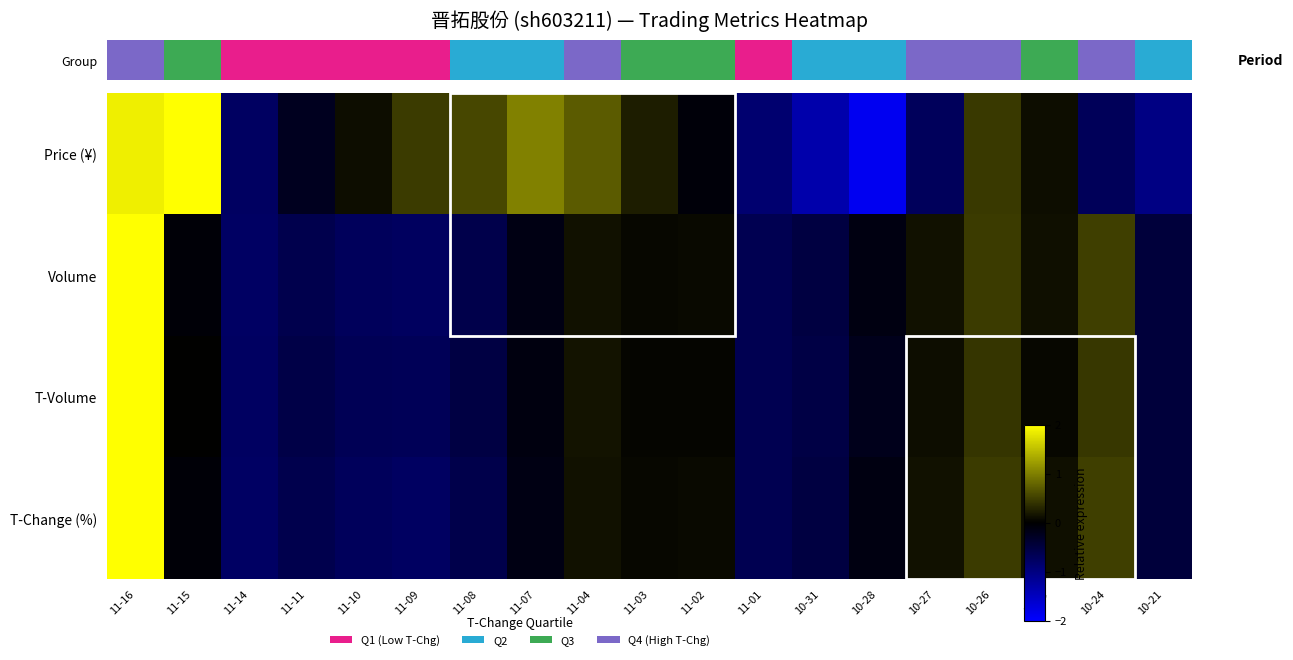

What is the total value across all series at 11-09?

-1.7